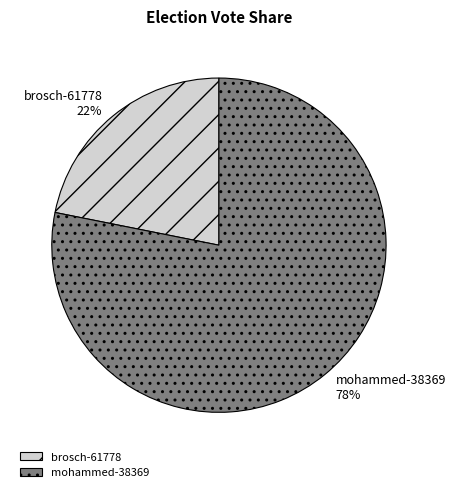

Is there any slice that represents more than half of the pie?

Yes